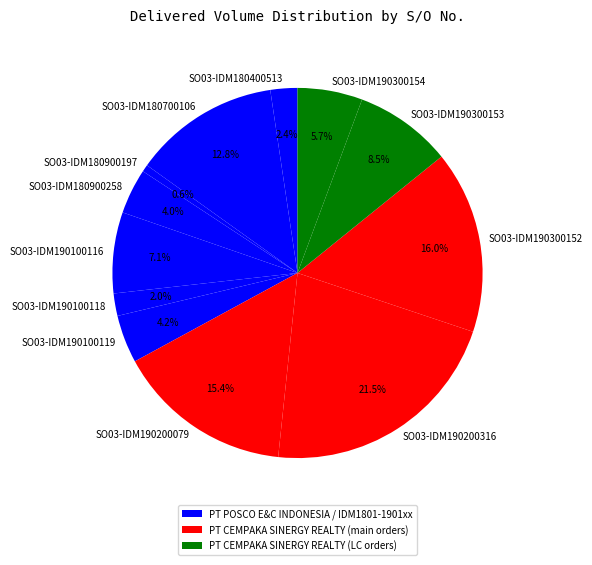

How many segments does this pie chart have?

12